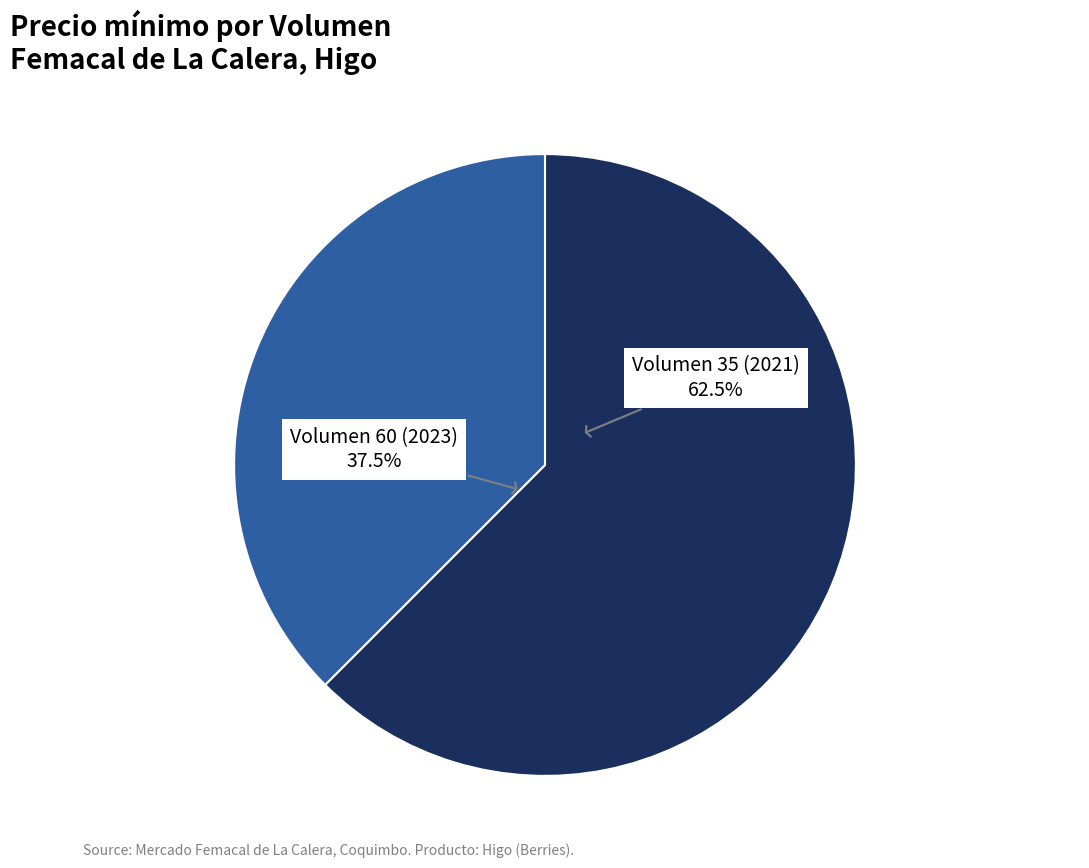

The 60 slice represents 38% of the pie. True or false?

True